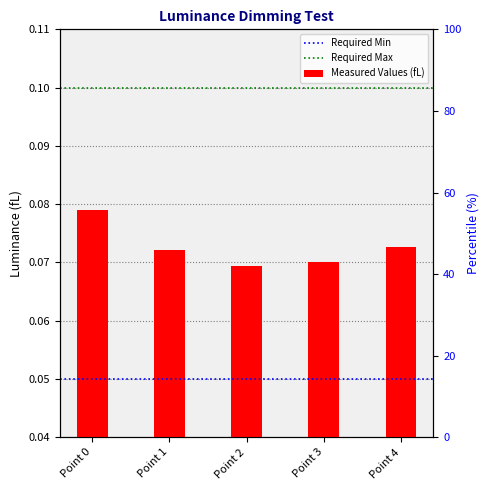

Which has a higher value, Point 4 or Point 0?

Point 0